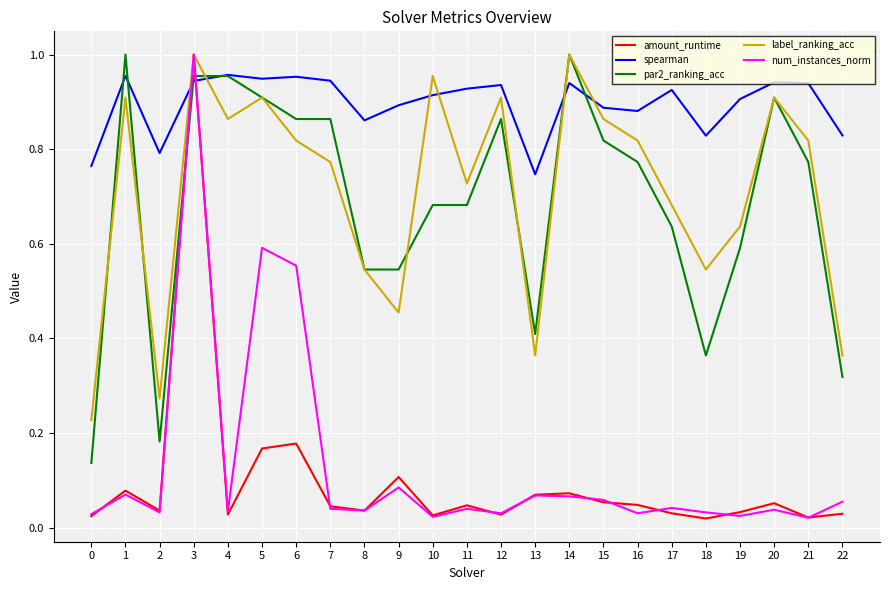

Is the value of label_ranking_acc at 0 greater than the value of num_instances_norm at 12?

Yes